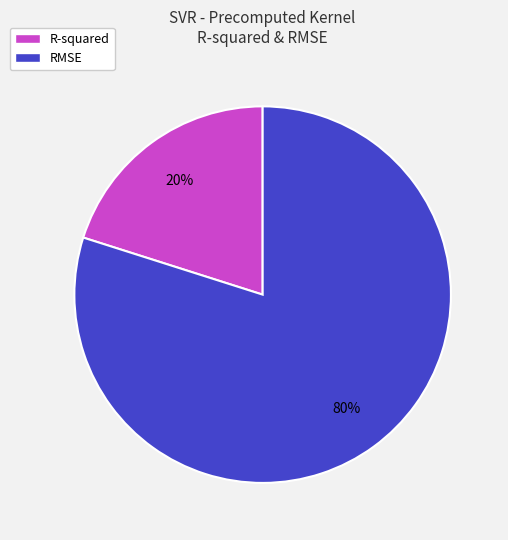

The RMSE slice represents 86% of the pie. True or false?

False